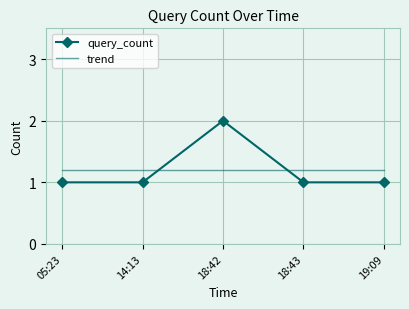

What position from the left is 18:42?

3